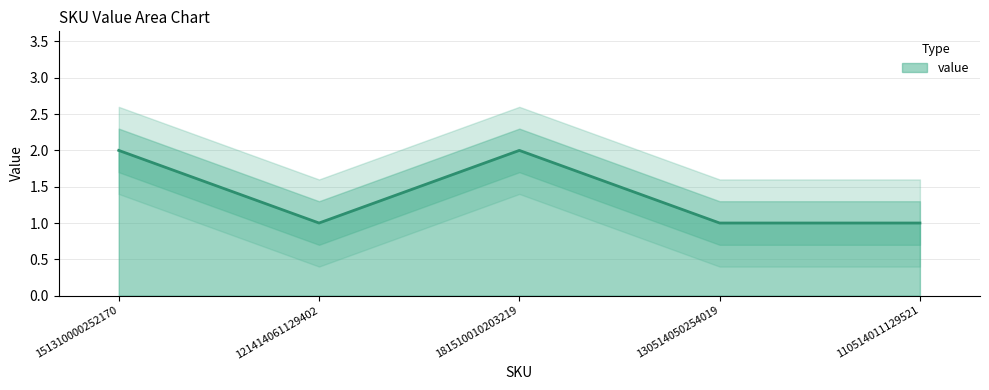

Reading right to left, what are all the values shown in this chart?

110514011129521=1	130514050254019=1	181510010203219=2	121414061129402=1	151310000252170=2